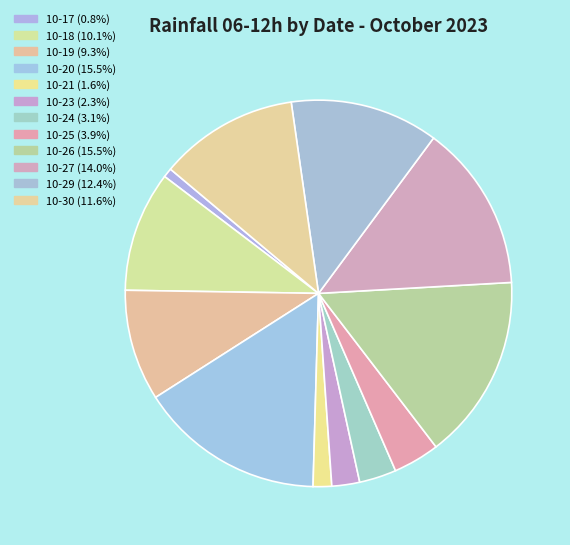

How many slices are in this pie chart?

12